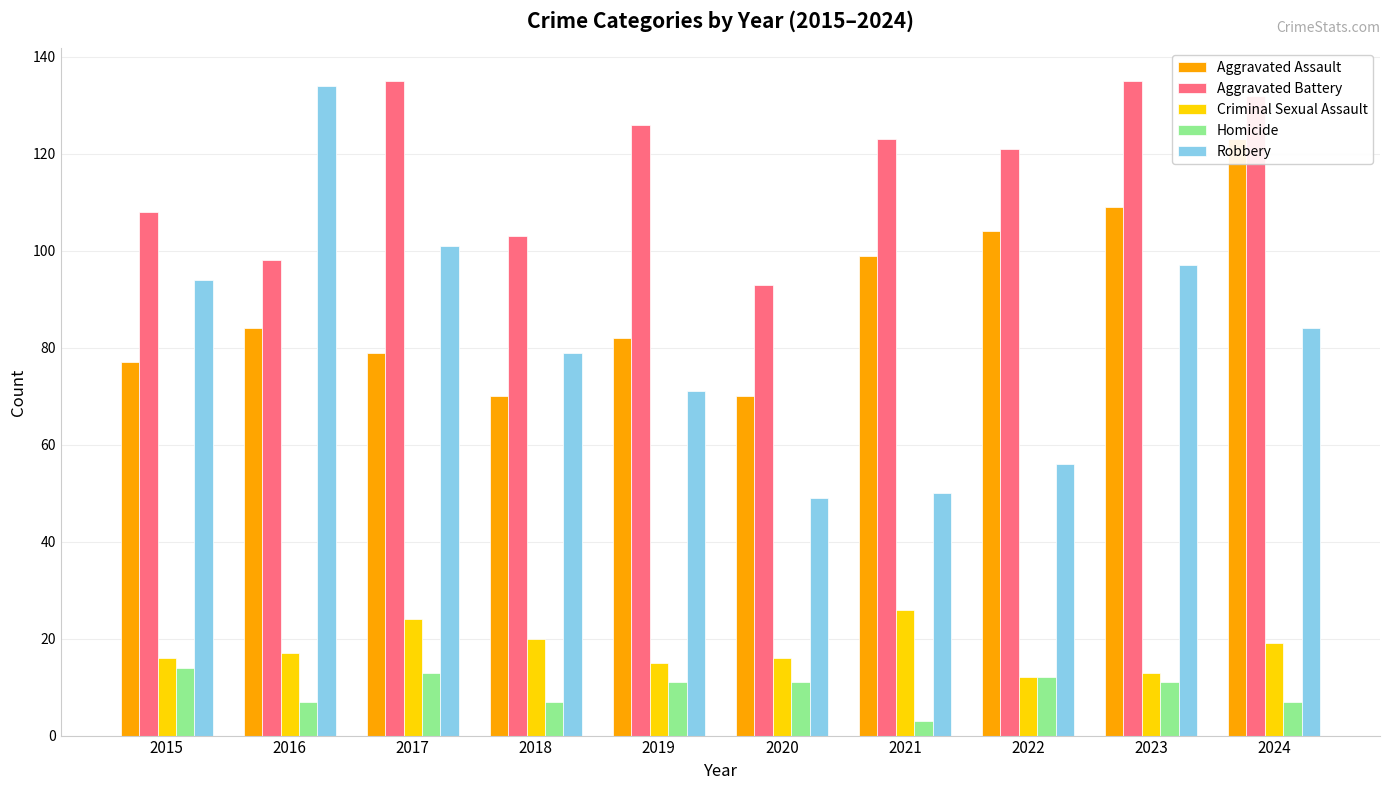

What value does the Criminal Sexual Assault series have at 2021?

26